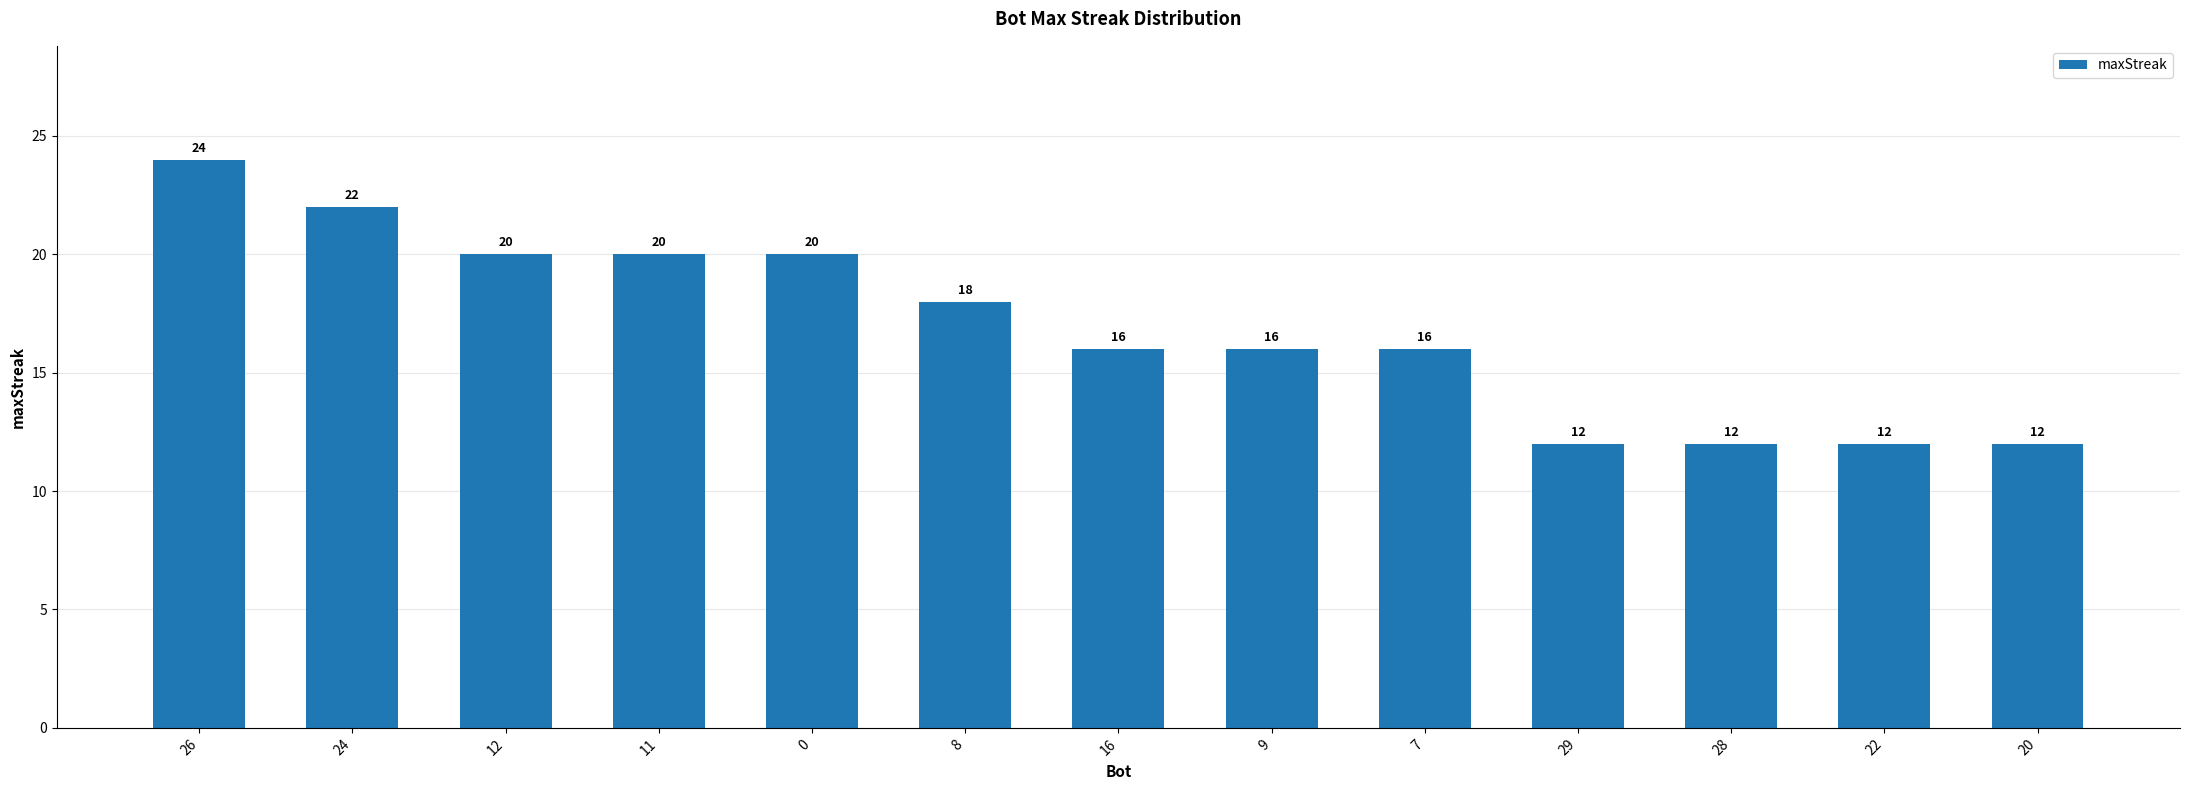

What is the smallest value displayed?

12